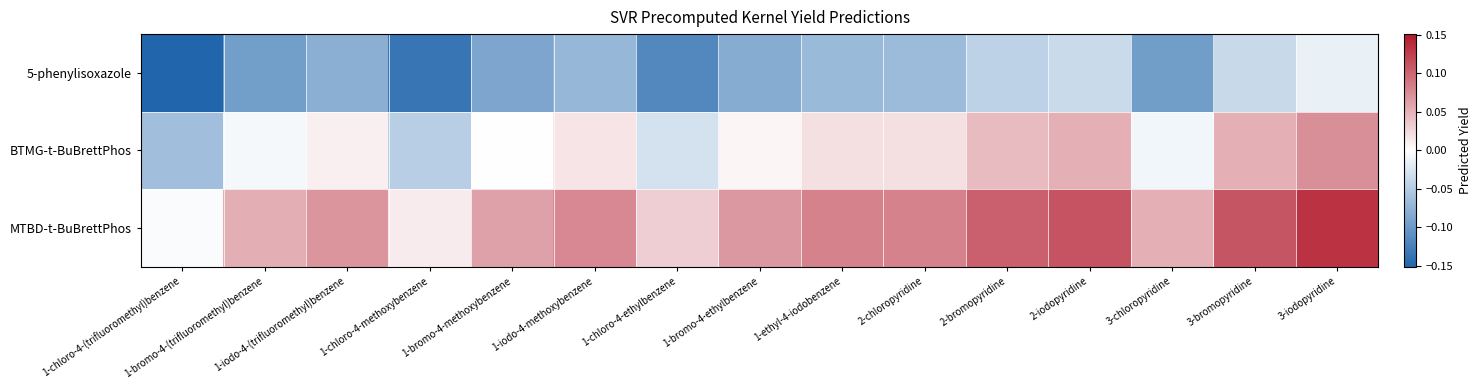

Reading right to left, list all the values displayed in this chart.

5-phenylisoxazole: 3-iodopyridine=-0.0	3-bromopyridine=-0.0	3-chloropyridine=-0.1	2-iodopyridine=-0.0	2-bromopyridine=-0.0	2-chloropyridine=-0.1	1-ethyl-4-iodobenzene=-0.1	1-bromo-4-ethylbenzene=-0.1	1-chloro-4-ethylbenzene=-0.1	1-iodo-4-methoxybenzene=-0.1	1-bromo-4-methoxybenzene=-0.1	1-chloro-4-methoxybenzene=-0.1	1-iodo-4-(trifluoromethyl)benzene=-0.1	1-bromo-4-(trifluoromethyl)benzene=-0.1	1-chloro-4-(trifluoromethyl)benzene=-0.2
BTMG-t-BuBrettPhos: 3-iodopyridine=0.1	3-bromopyridine=0.1	3-chloropyridine=-0.0	2-iodopyridine=0.1	2-bromopyridine=0.0	2-chloropyridine=0.0	1-ethyl-4-iodobenzene=0.0	1-bromo-4-ethylbenzene=0.0	1-chloro-4-ethylbenzene=-0.0	1-iodo-4-methoxybenzene=0.0	1-bromo-4-methoxybenzene=0.0	1-chloro-4-methoxybenzene=-0.0	1-iodo-4-(trifluoromethyl)benzene=0.0	1-bromo-4-(trifluoromethyl)benzene=-0.0	1-chloro-4-(trifluoromethyl)benzene=-0.1
MTBD-t-BuBrettPhos: 3-iodopyridine=0.1	3-bromopyridine=0.1	3-chloropyridine=0.1	2-iodopyridine=0.1	2-bromopyridine=0.1	2-chloropyridine=0.1	1-ethyl-4-iodobenzene=0.1	1-bromo-4-ethylbenzene=0.1	1-chloro-4-ethylbenzene=0.0	1-iodo-4-methoxybenzene=0.1	1-bromo-4-methoxybenzene=0.1	1-chloro-4-methoxybenzene=0.0	1-iodo-4-(trifluoromethyl)benzene=0.1	1-bromo-4-(trifluoromethyl)benzene=0.1	1-chloro-4-(trifluoromethyl)benzene=-0.0